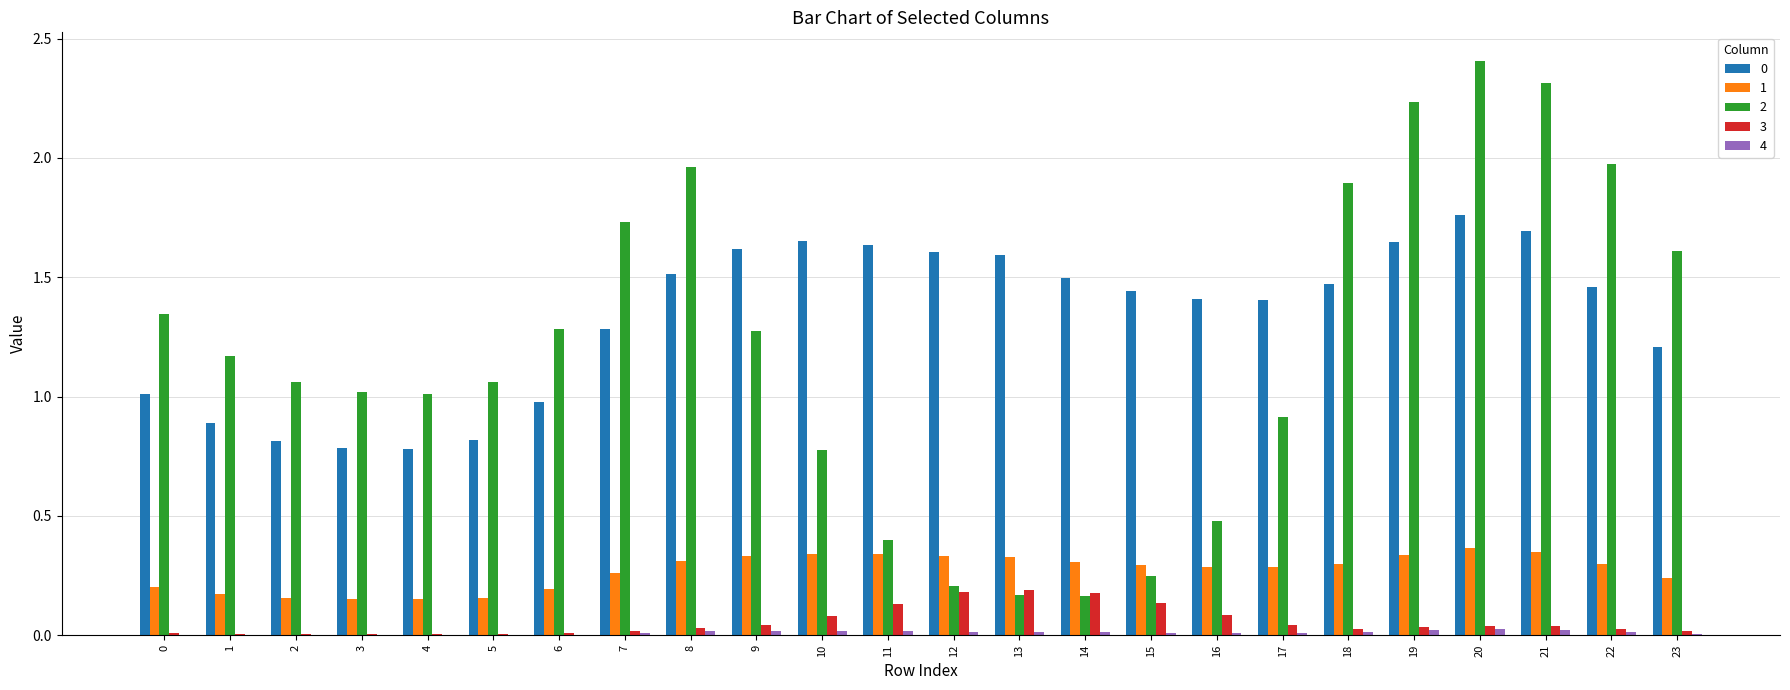

True or false: 0 has a value of 1.0 at 6.

True